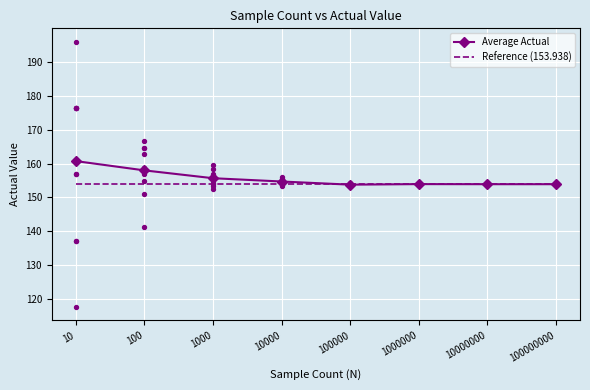

What are all the series names shown in the legend?

Average Actual, Reference (153.938)